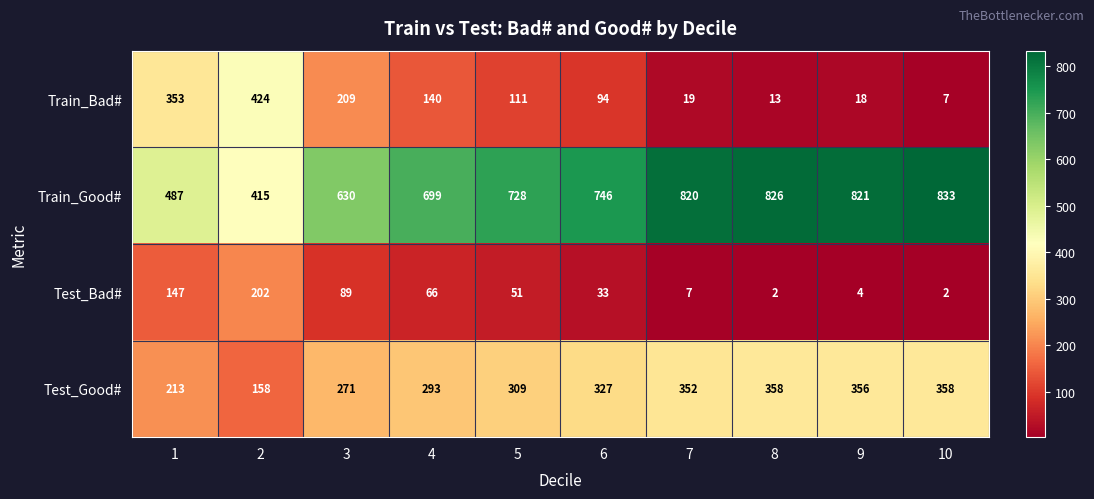

The Test_Good# series shows 356 at 9. True or false?

True